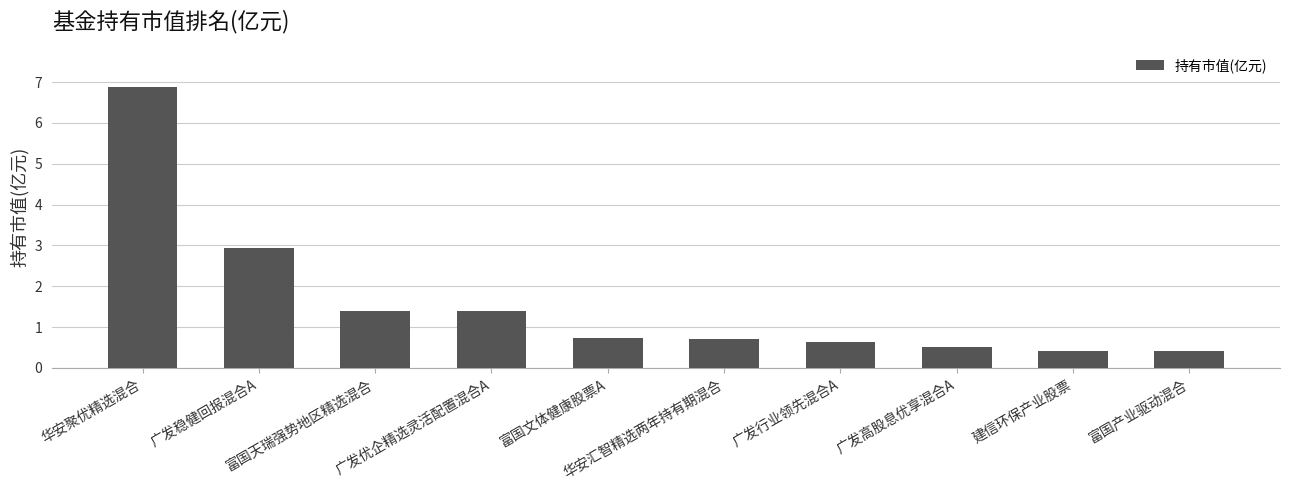

What is the average value?

1.6